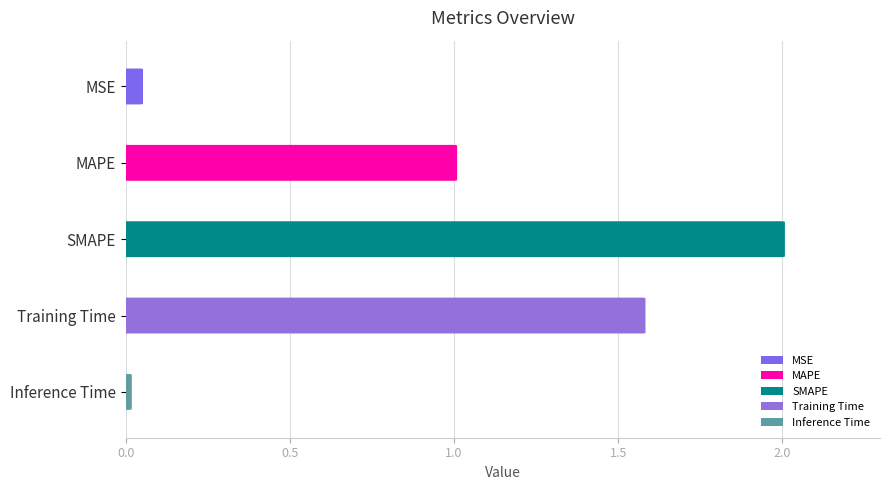

List the labels in order of value, smallest first.

Inference Time, MSE, MAPE, Training Time, SMAPE